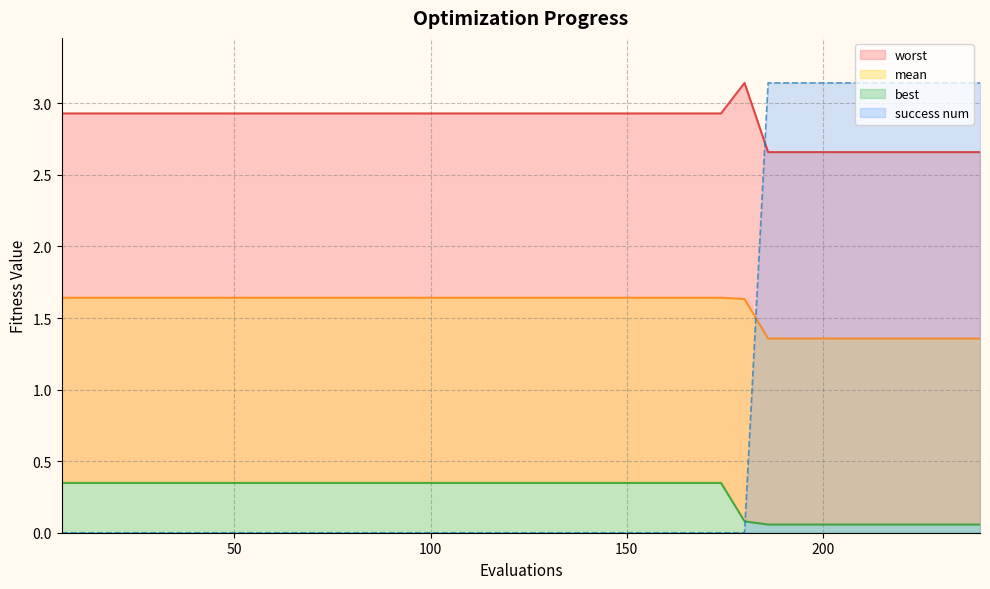

Reading left to right, transcribe all the data shown in this chart.

mean: 1.6	1.6	1.6	1.6	1.6	1.6	1.6	1.6	1.6	1.6	1.6	1.6	1.6	1.6	1.6	1.6	1.6	1.6	1.6	1.6	1.6	1.6	1.6	1.6	1.6	1.6	1.6	1.6	1.6	1.6	1.4	1.4	1.4	1.4	1.4	1.4	1.4	1.4	1.4	1.4
best: 0.3	0.3	0.3	0.3	0.3	0.3	0.3	0.3	0.3	0.3	0.3	0.3	0.3	0.3	0.3	0.3	0.3	0.3	0.3	0.3	0.3	0.3	0.3	0.3	0.3	0.3	0.3	0.3	0.3	0.1	0.1	0.1	0.1	0.1	0.1	0.1	0.1	0.1	0.1	0.1
worst: 2.9	2.9	2.9	2.9	2.9	2.9	2.9	2.9	2.9	2.9	2.9	2.9	2.9	2.9	2.9	2.9	2.9	2.9	2.9	2.9	2.9	2.9	2.9	2.9	2.9	2.9	2.9	2.9	2.9	3.1	2.7	2.7	2.7	2.7	2.7	2.7	2.7	2.7	2.7	2.7
success num: 0.0	0.0	0.0	0.0	0.0	0.0	0.0	0.0	0.0	0.0	0.0	0.0	0.0	0.0	0.0	0.0	0.0	0.0	0.0	0.0	0.0	0.0	0.0	0.0	0.0	0.0	0.0	0.0	0.0	0.0	3.1	3.1	3.1	3.1	3.1	3.1	3.1	3.1	3.1	3.1